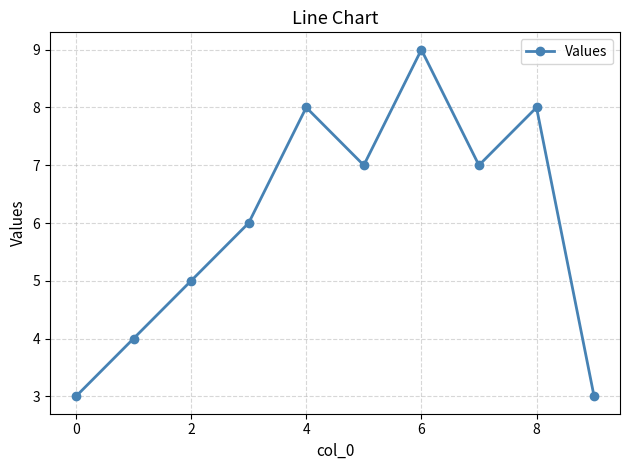

How many points are lower than both their immediate neighbors (excluding endpoints)?

2